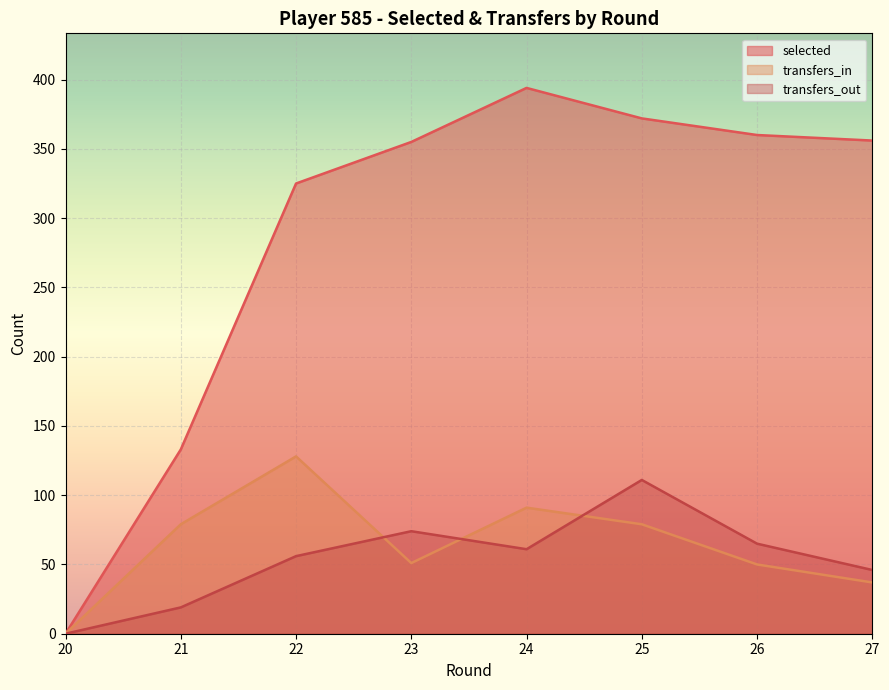

What is the difference between the transfers_in values at 24 and 21?

12